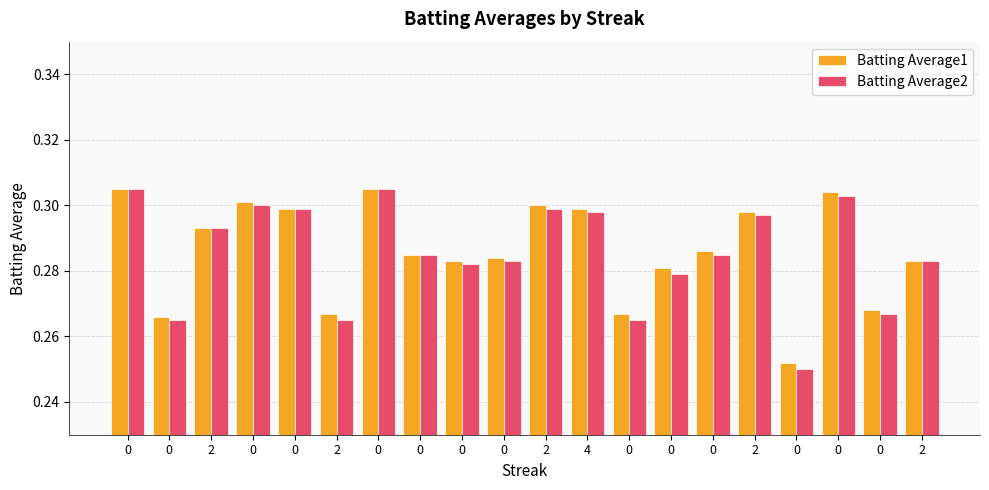

What are all the series names shown in the legend?

Batting Average1, Batting Average2